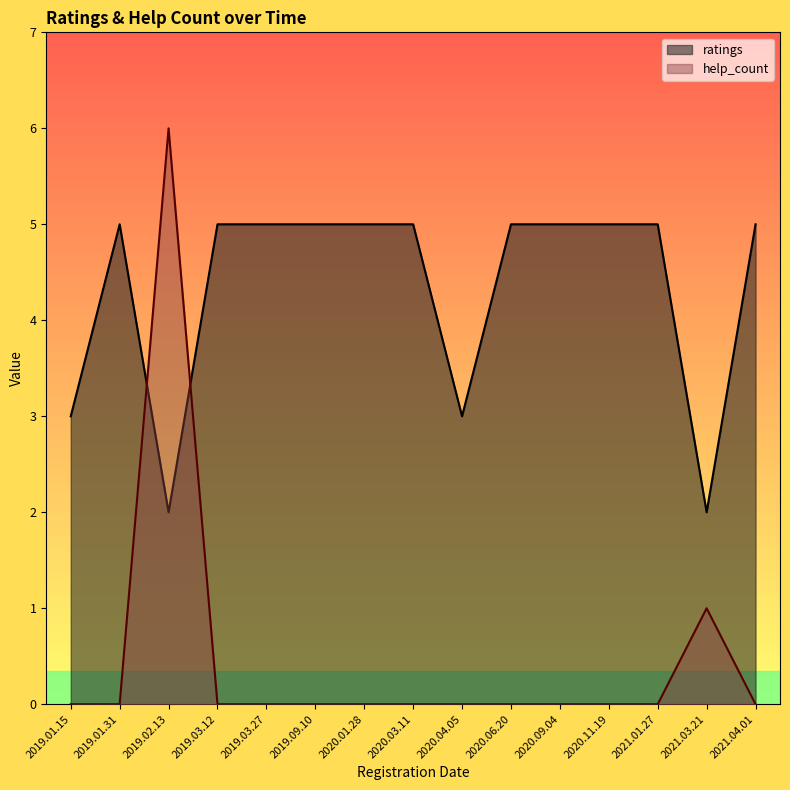

True or false: ratings line and help_count line intersect in this chart.

True